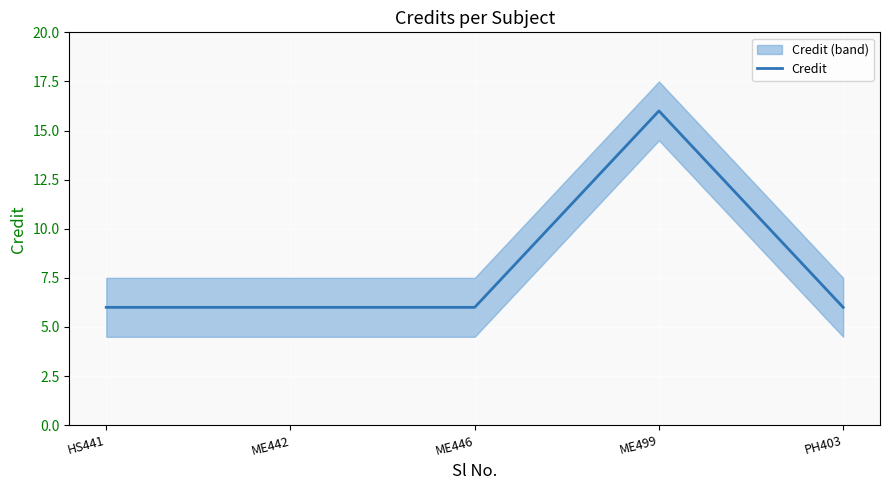

Approximately how many times larger is the value at ME442 compared to HS441?

1.0